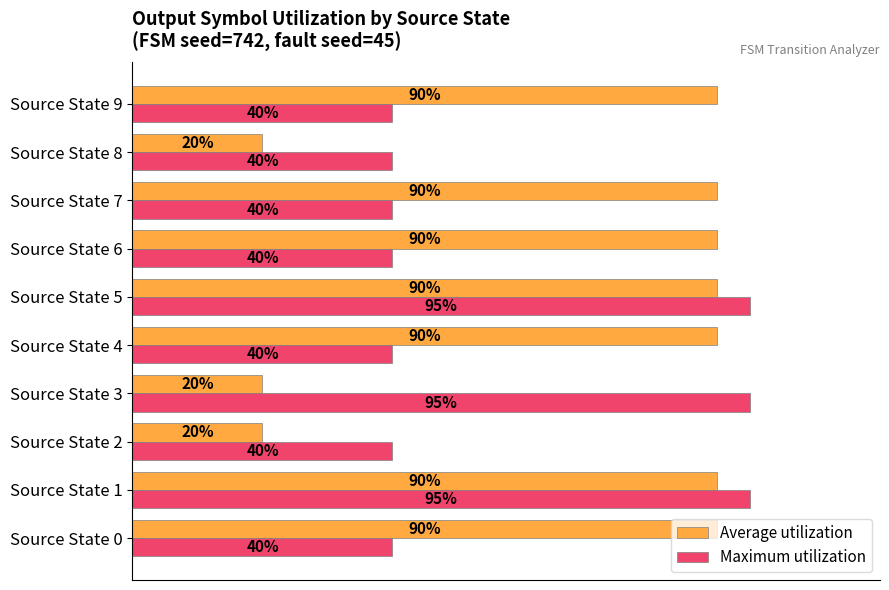

Between Source State 4 and Source State 8, which series saw the biggest shift?

Average utilization